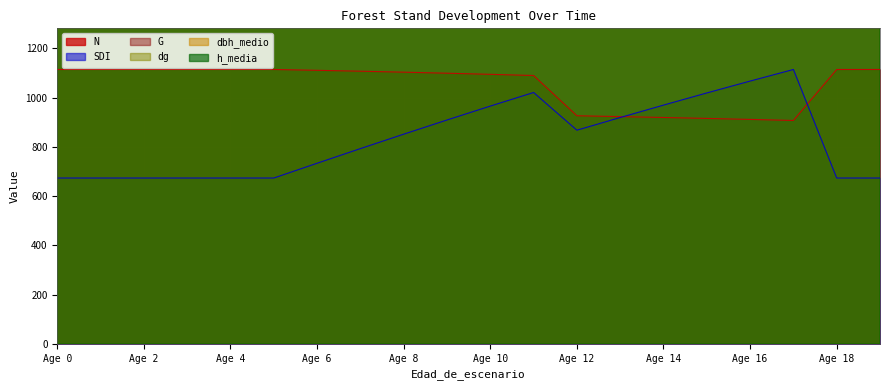

What is the difference between the highest and lowest values at 3?

106836.7